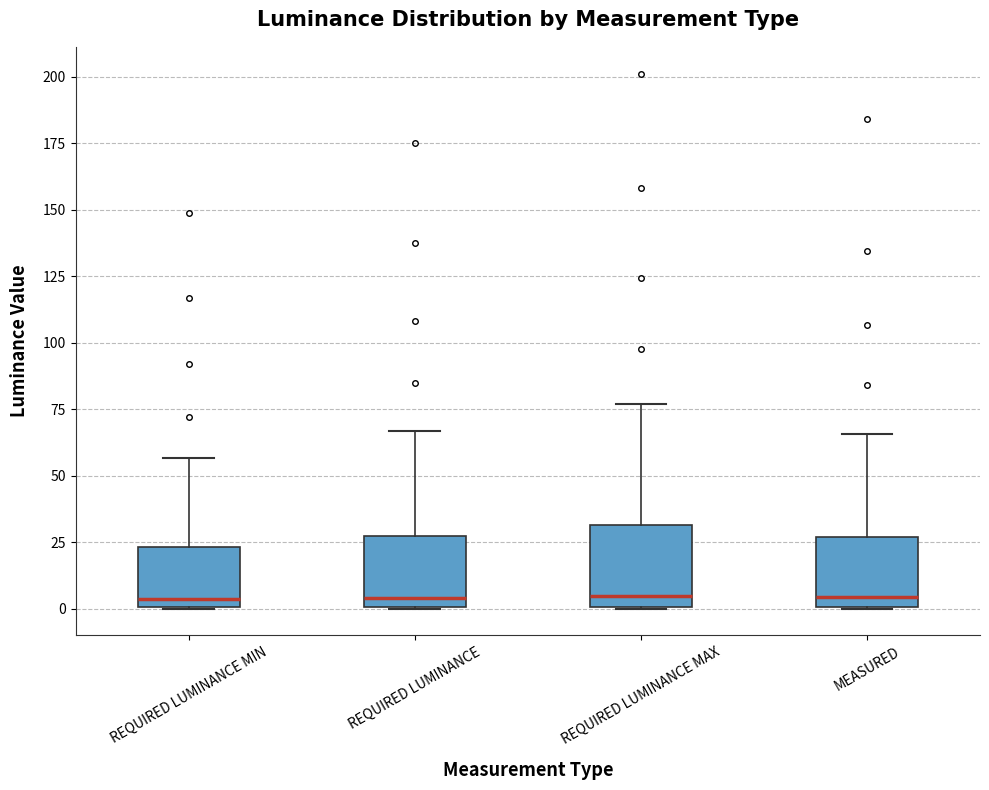

Reading left to right, transcribe this box plot: for each box, give where its median line is, the range the box spans, and where its two whiskers end, as read against the y-axis. The values are not printed on the chart, so give them approximately, as read against the axis.

REQUIRED LUMINANCE MIN: median 5, box 0 to 25, whiskers 0 to 55
REQUIRED LUMINANCE: median 5, box 0 to 25, whiskers 0 to 65
REQUIRED LUMINANCE MAX: median 5, box 0 to 30, whiskers 0 to 75
MEASURED: median 5, box 0 to 25, whiskers 0 to 65